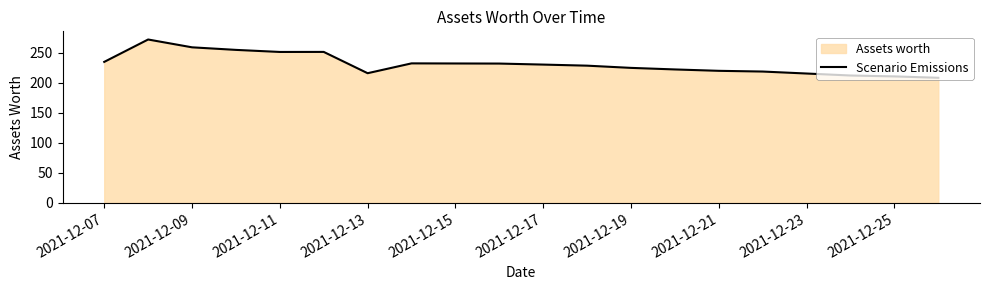

True or false: the data shows 216.1 at 2021-12-13.

True